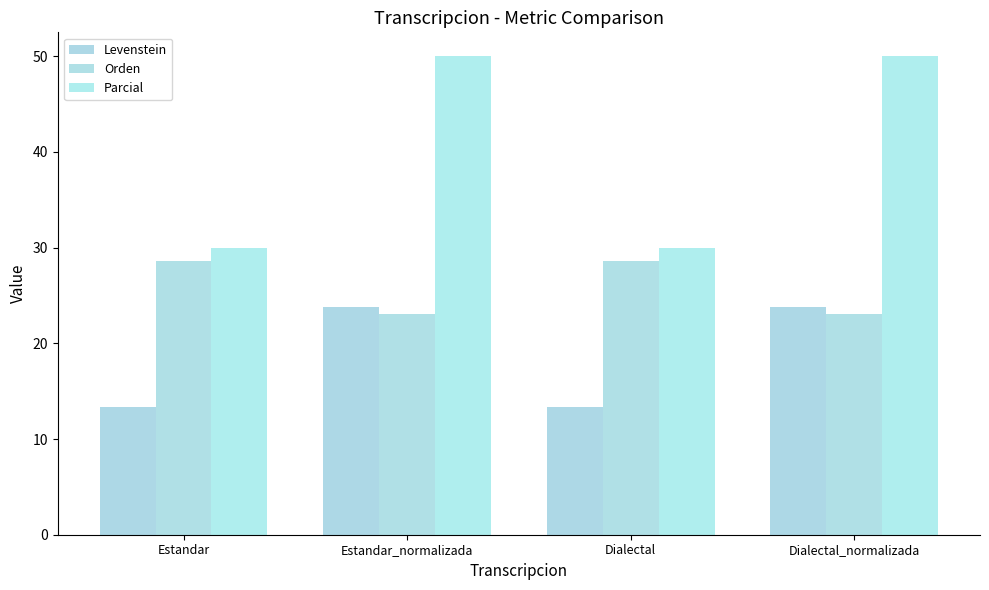

Rank the categories by Levenstein value from highest to lowest.

Estandar_normalizada, Dialectal_normalizada, Estandar, Dialectal